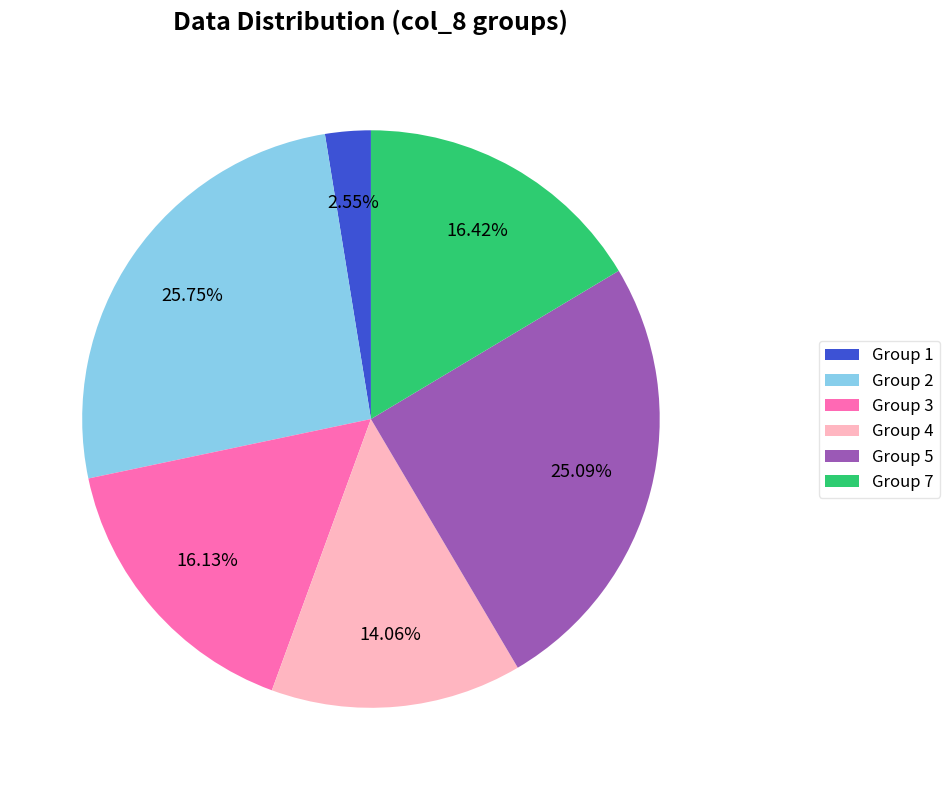

Combined, do Group 1 and Group 3 account for over 50%?

No